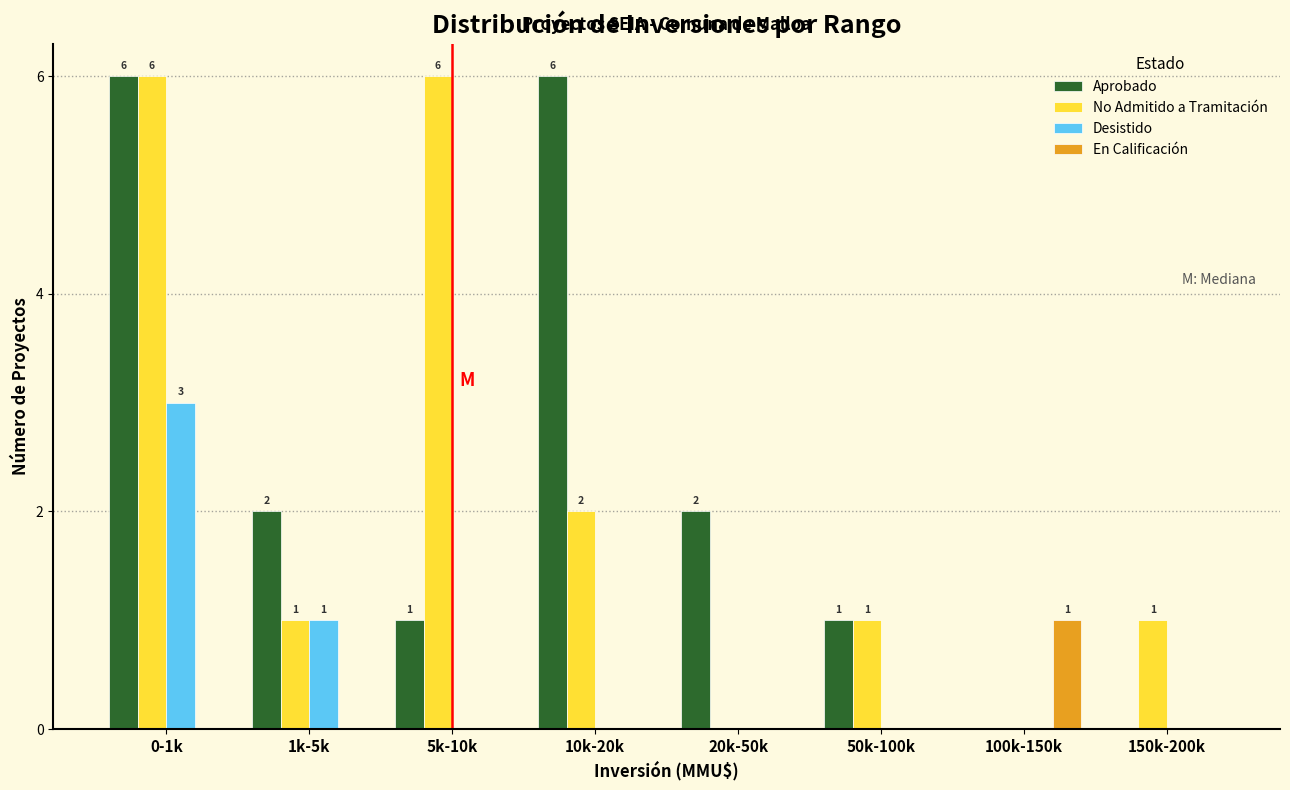

The value of Desistido at 0-1k is 3. True or false?

True